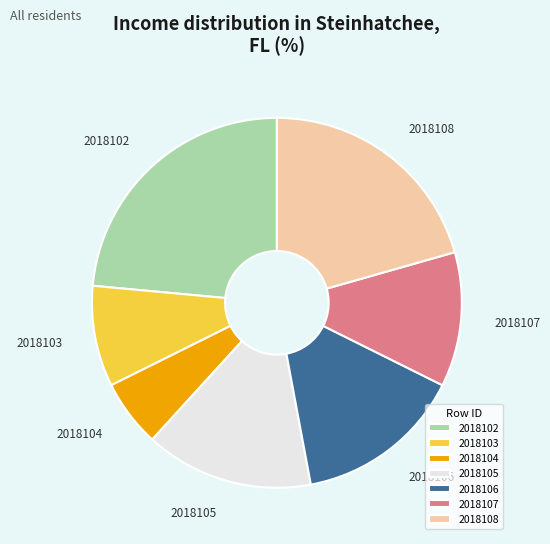

How many slices are in this pie chart?

7